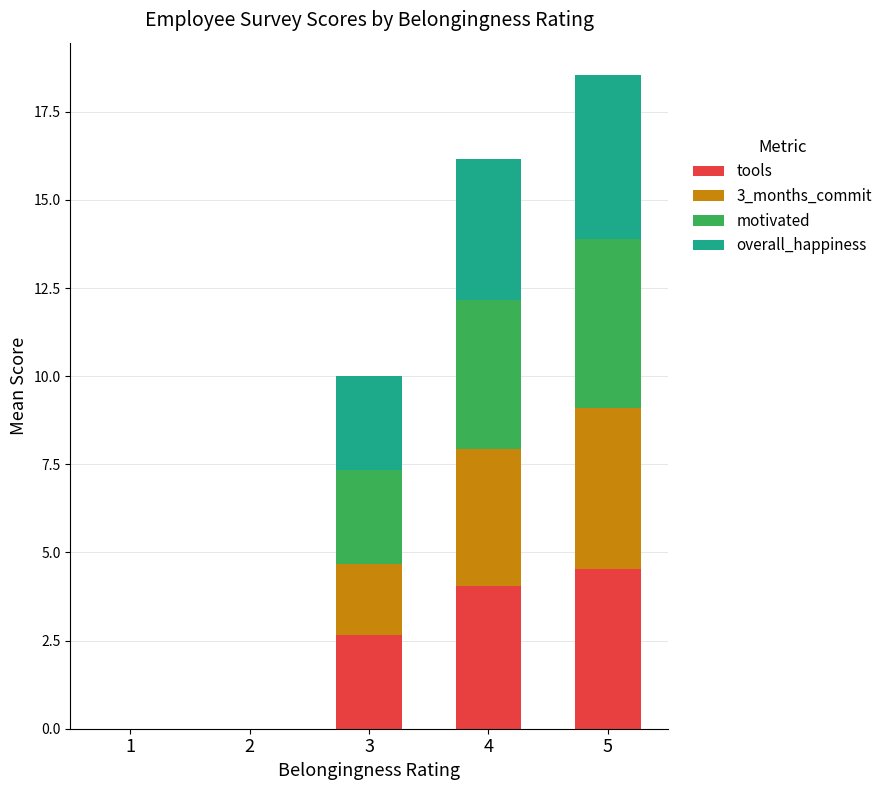

What is the highest value of the tools series?

4.5